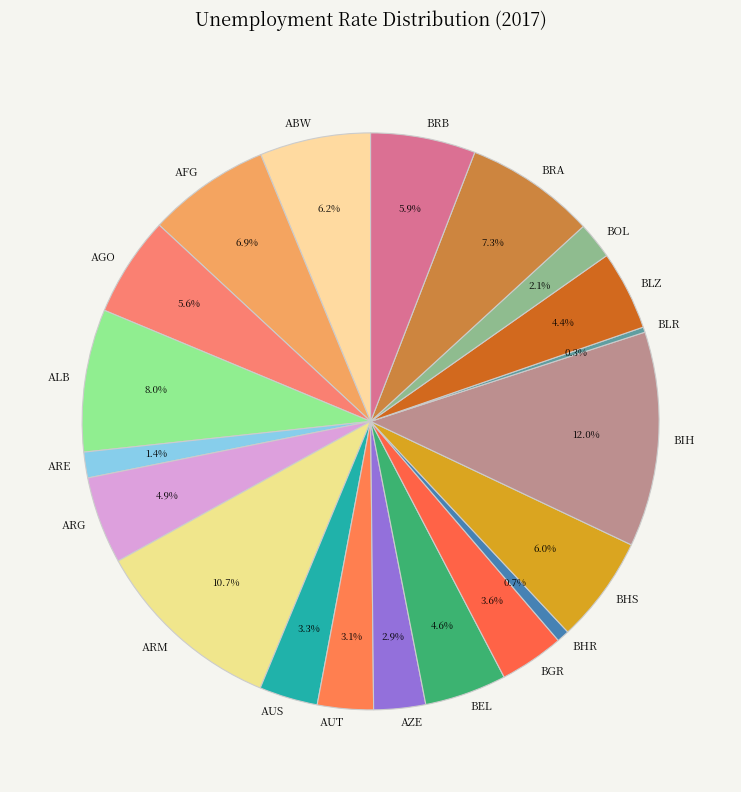

How much of the chart is everything except BIH?

88.0%